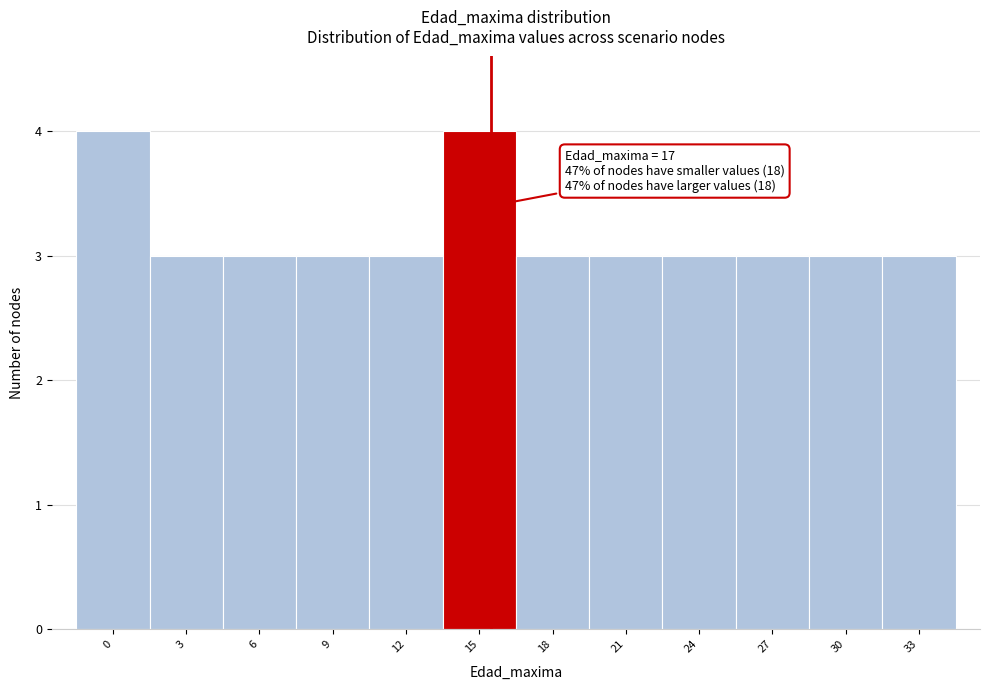

Reading right to left, transcribe all the data shown in this chart.

33=3	30=3	27=3	24=3	21=3	18=3	15=4	12=3	9=3	6=3	3=3	0=4